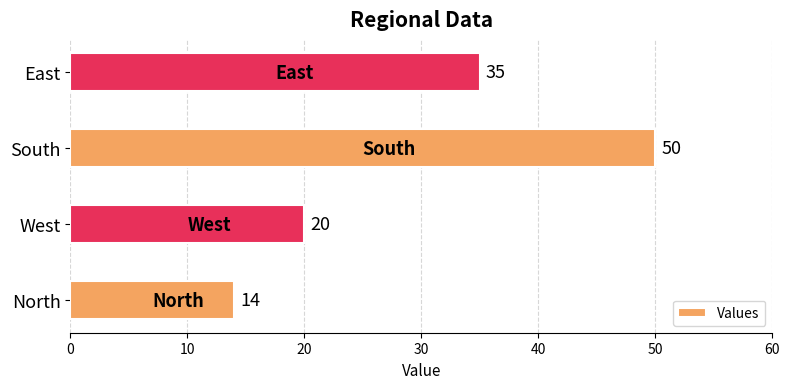

What is the average value?

30